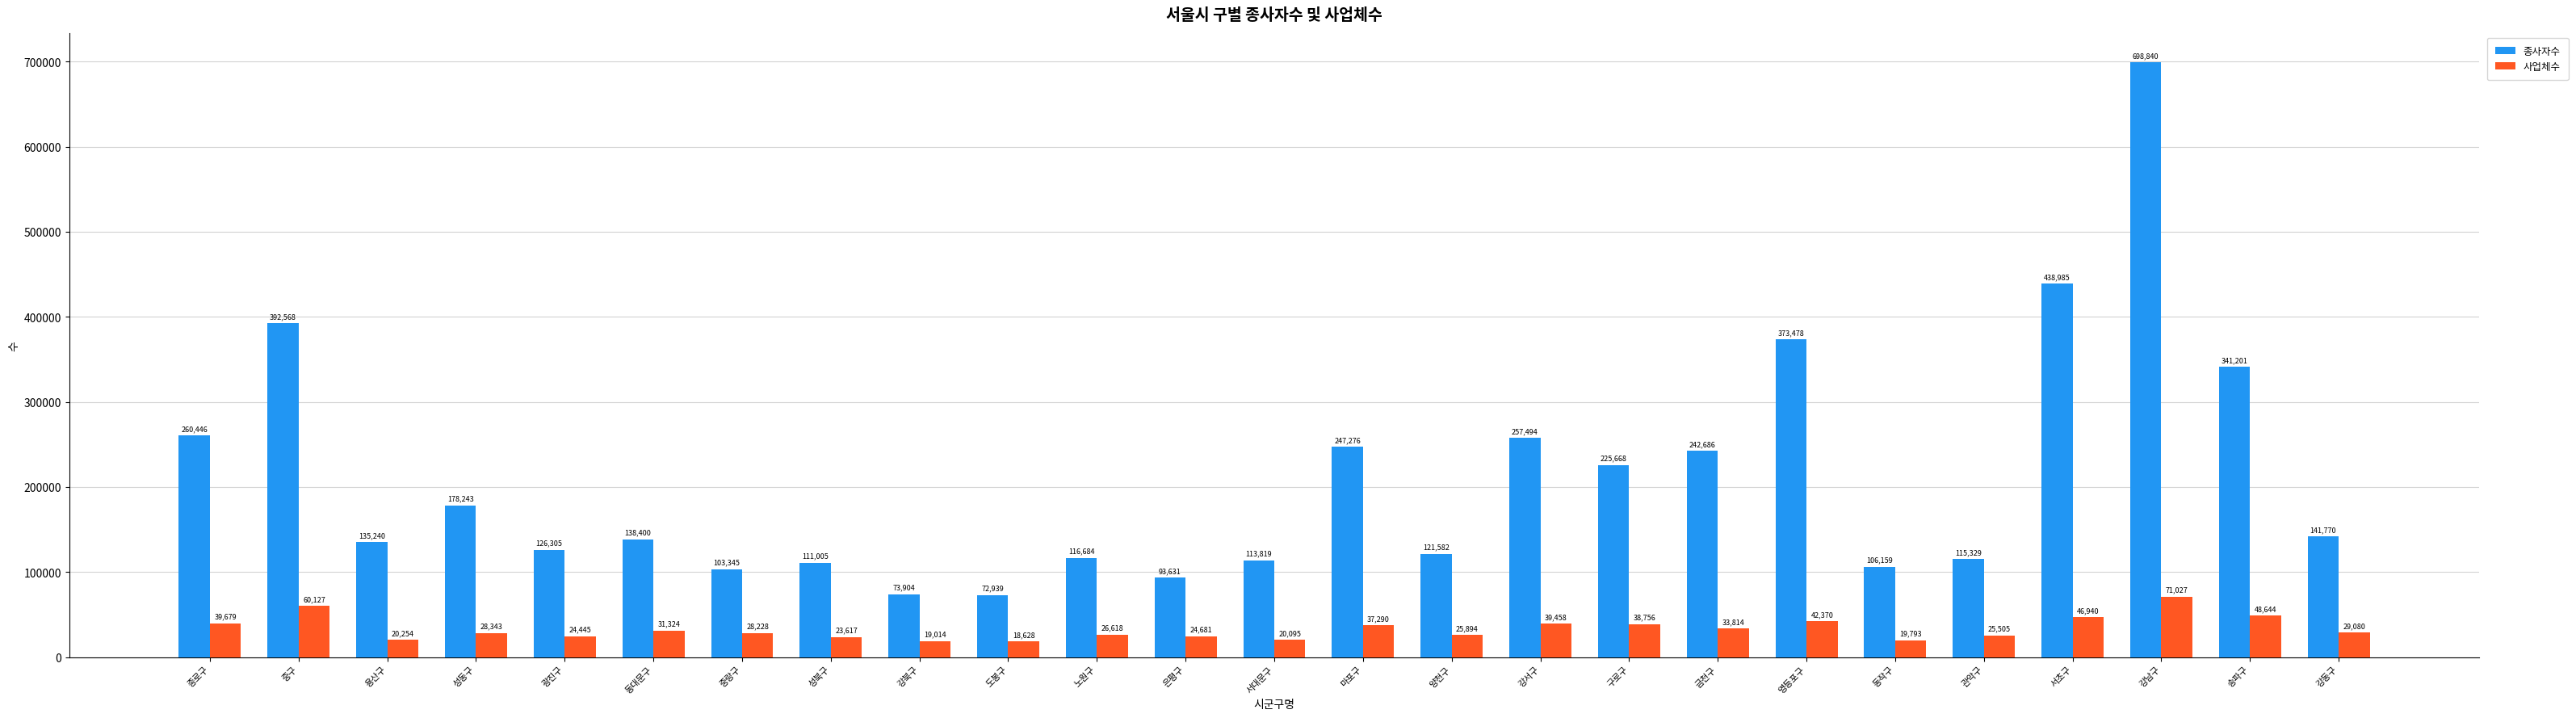

What is the total value across all series at 구로구?

264424